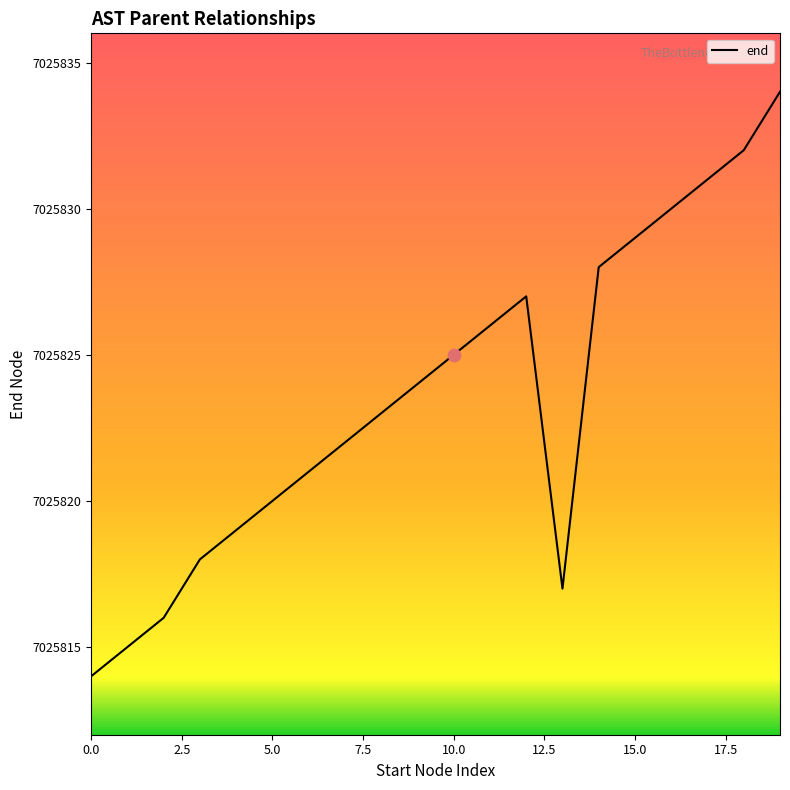

What is the maximum value shown in the chart?

7025834